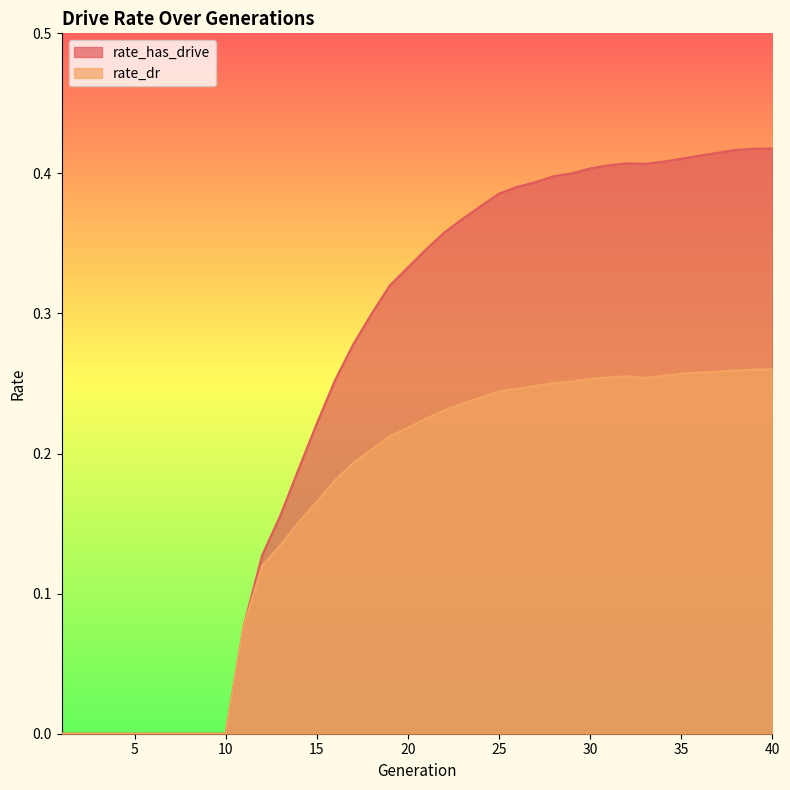

Reading right to left, what are all the values shown in this chart?

rate_has_drive: 0.4	0.4	0.4	0.4	0.4	0.4	0.4	0.4	0.4	0.4	0.4	0.4	0.4	0.4	0.4	0.4	0.4	0.4	0.4	0.3	0.3	0.3	0.3	0.3	0.3	0.2	0.2	0.2	0.1	0.1	0.0	0.0	0.0	0.0	0.0	0.0	0.0	0.0	0.0	0.0
rate_dr: 0.3	0.3	0.3	0.3	0.3	0.3	0.3	0.3	0.3	0.3	0.3	0.3	0.3	0.2	0.2	0.2	0.2	0.2	0.2	0.2	0.2	0.2	0.2	0.2	0.2	0.2	0.2	0.1	0.1	0.1	0.0	0.0	0.0	0.0	0.0	0.0	0.0	0.0	0.0	0.0